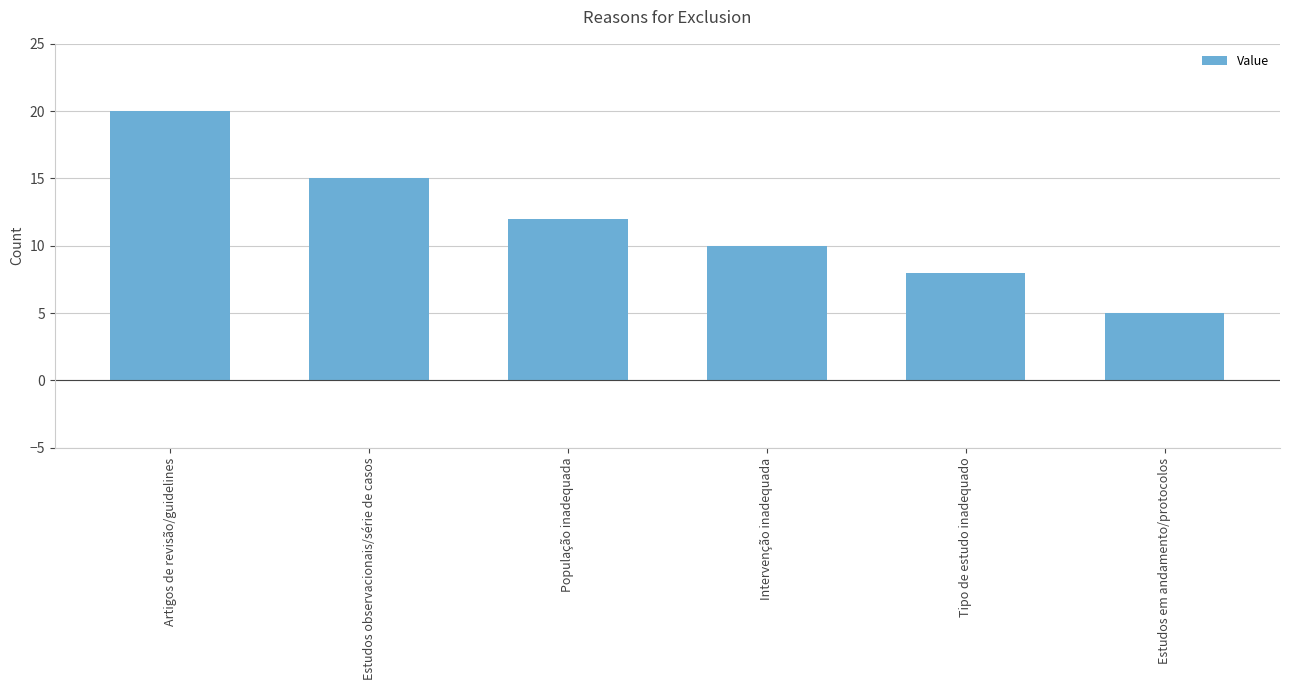

Between Estudos em andamento/protocolos and Tipo de estudo inadequado, which is larger?

Tipo de estudo inadequado